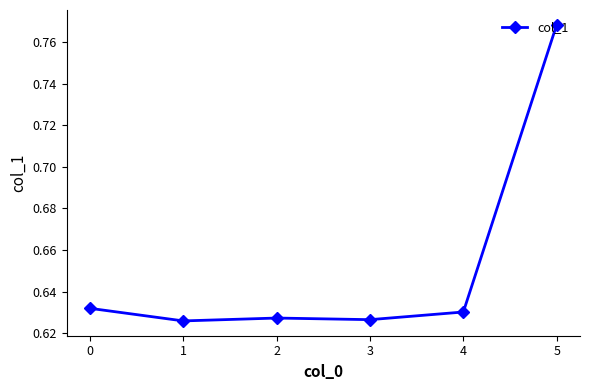

The value at 4 is 0.4. True or false?

False